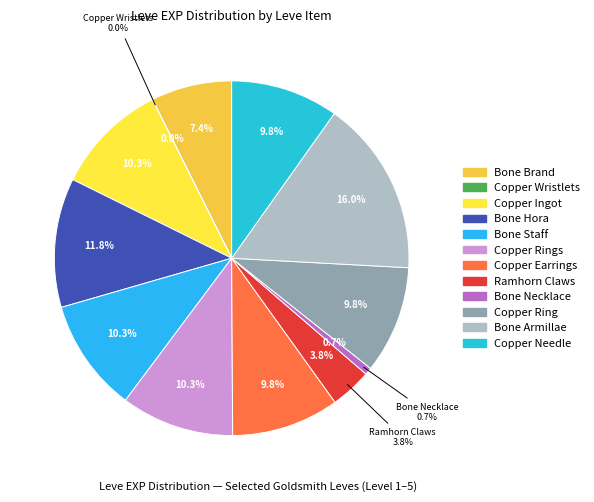

Count the number of slices in the pie.

12